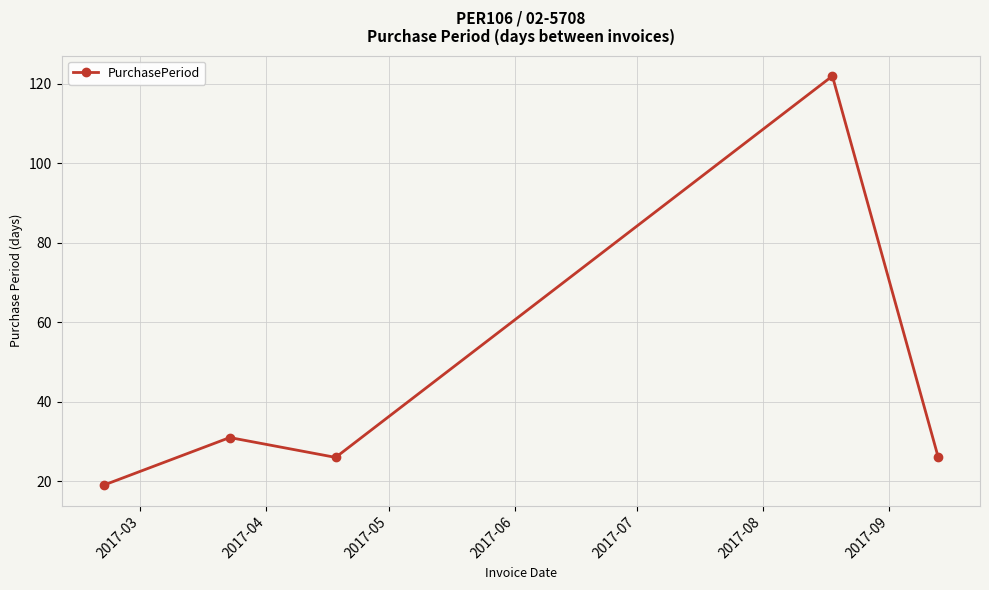

What is the maximum value shown in the chart?

122